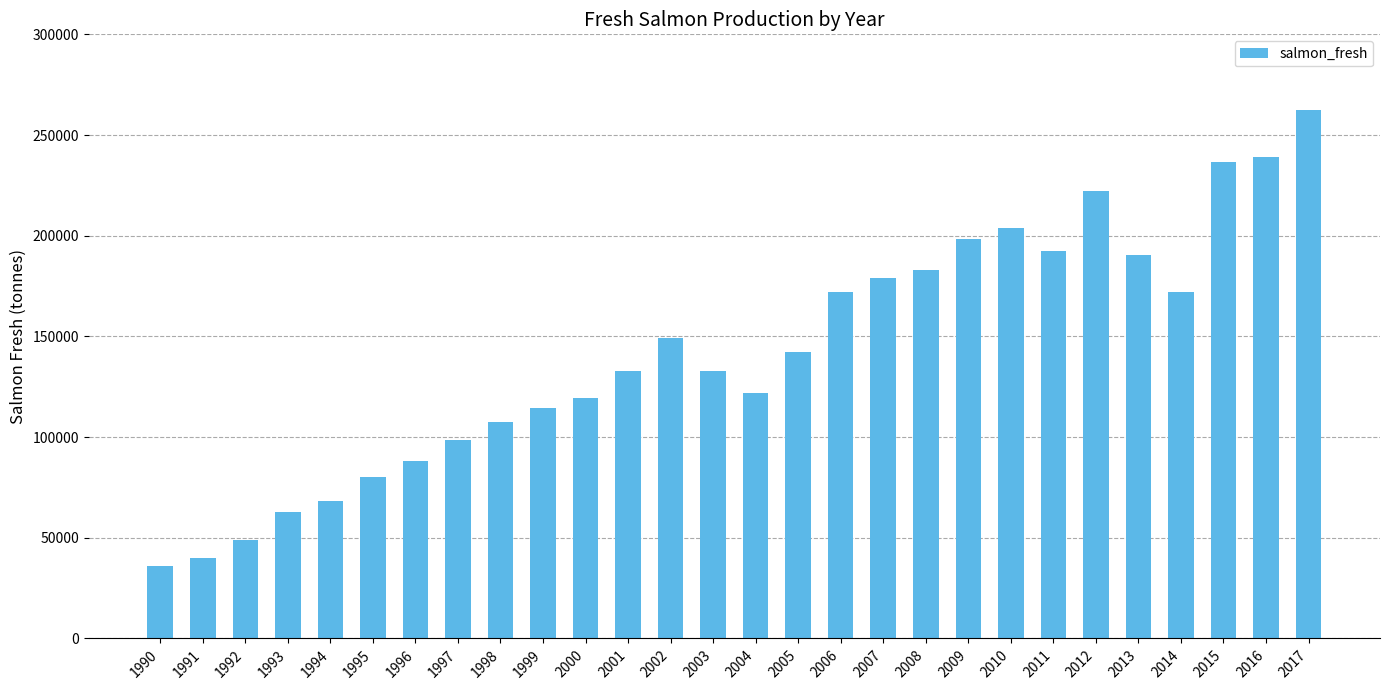

What is the value of the 25th bar from the left?

172282.8